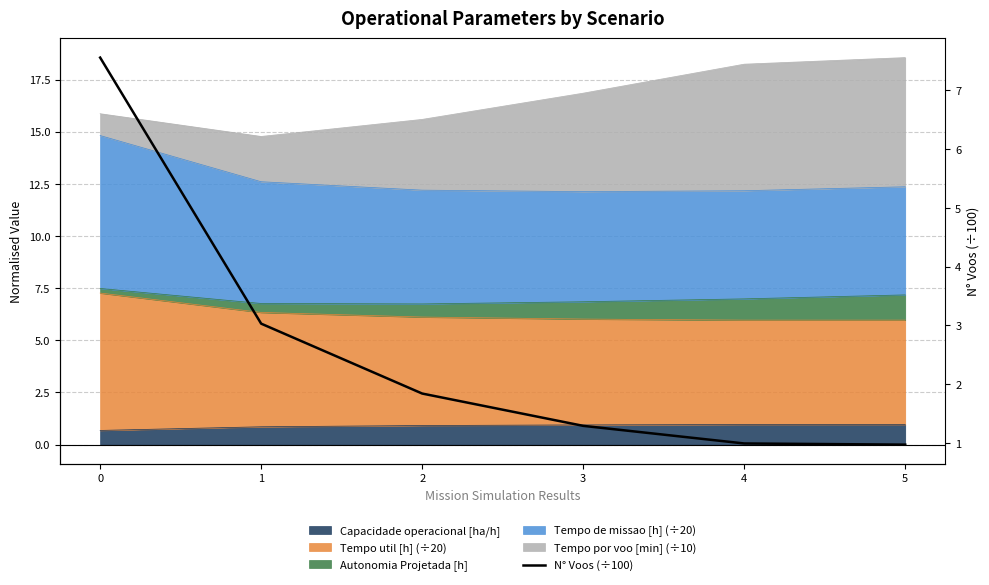

The value at 3 is 0.9. True or false?

False